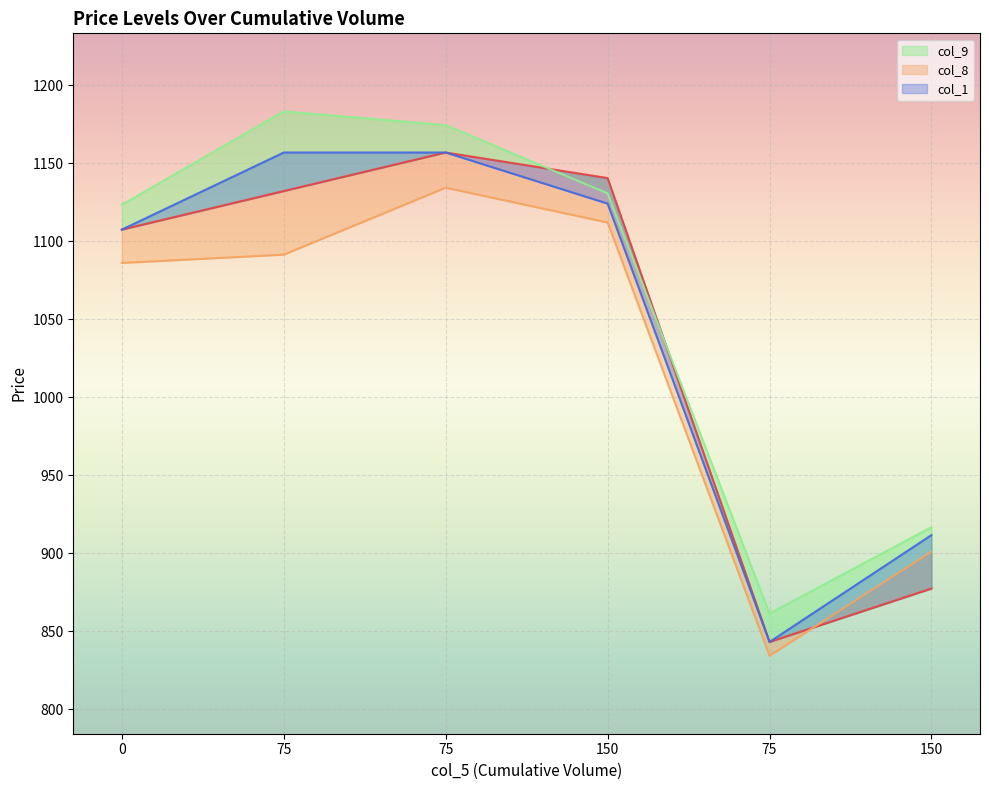

What is the total value across all series at 75?

4563.6